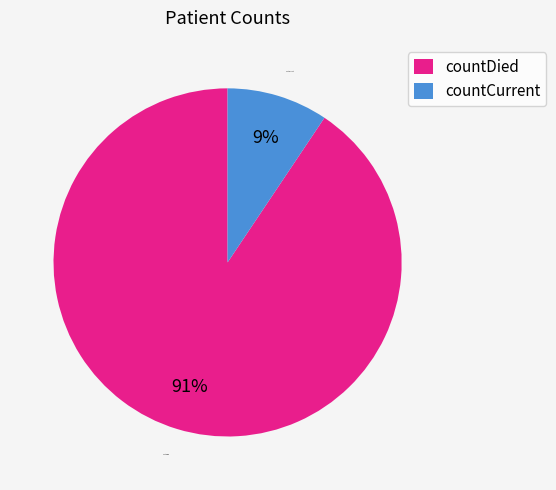

To the nearest percent, what is the average slice percentage?

50%